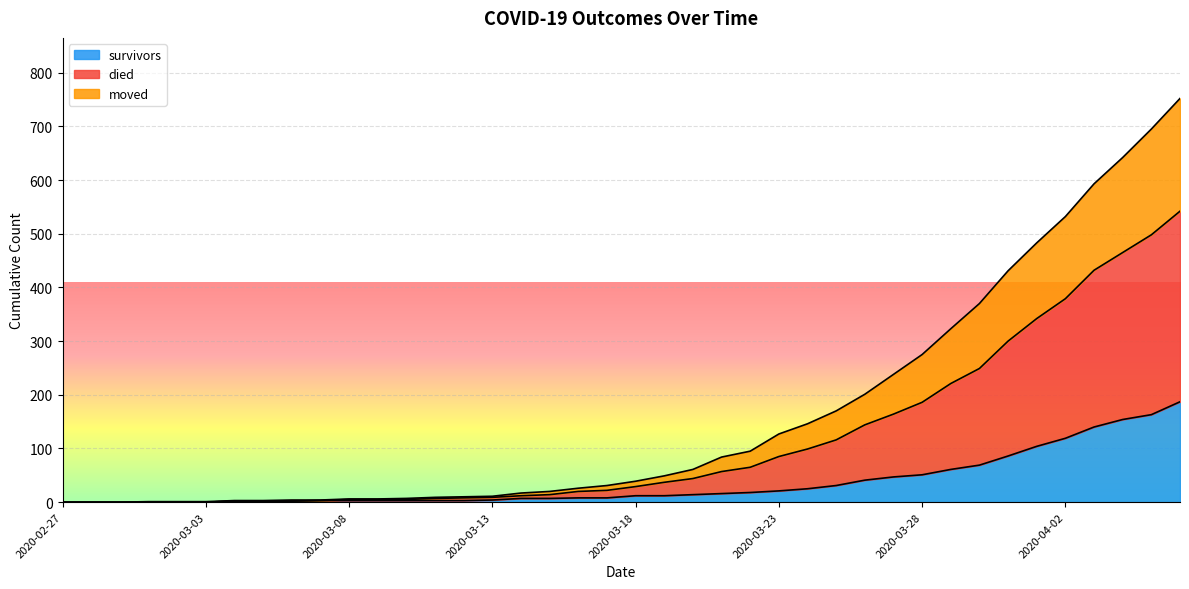

Which series has the largest range (max minus min)?

died